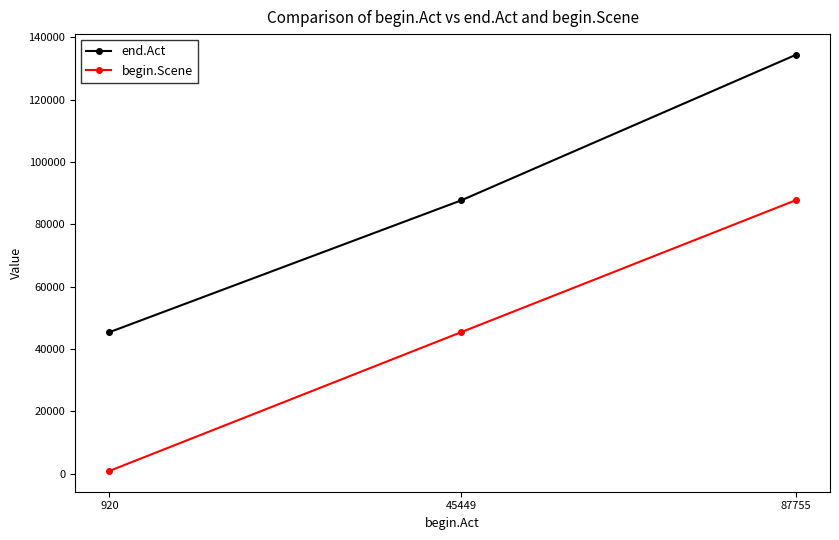

How many distinct data groups are displayed?

2